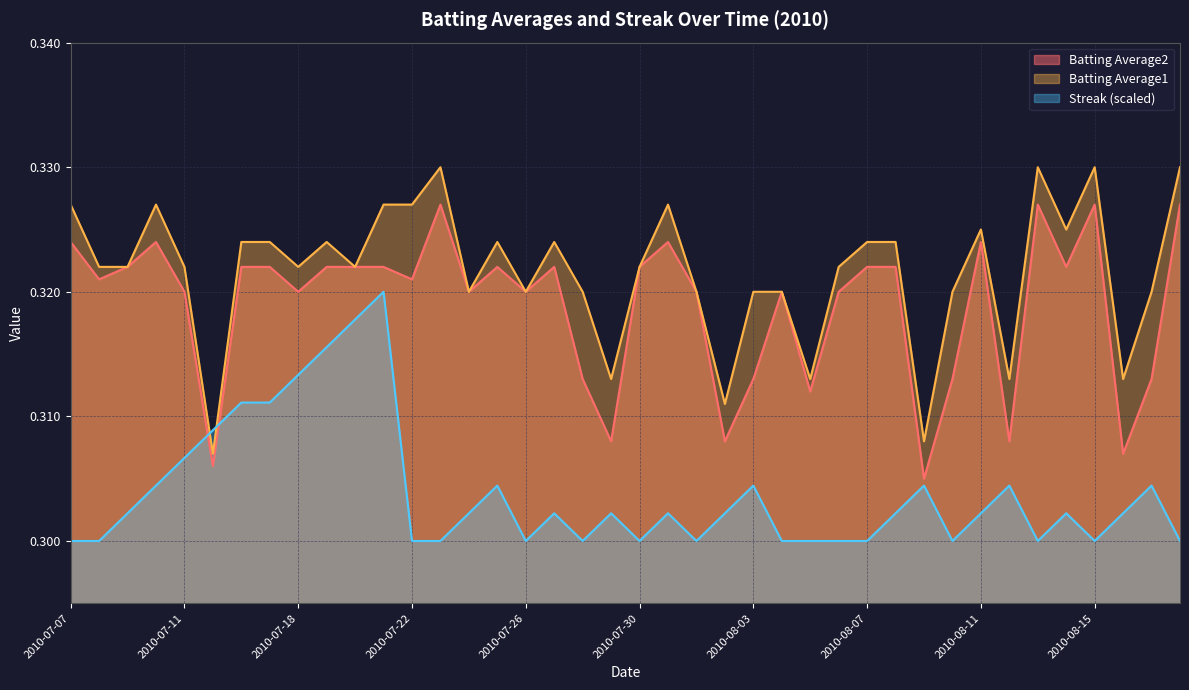

True or false: Batting Average2 has a value of 0.4 at 2010-07-08.

False